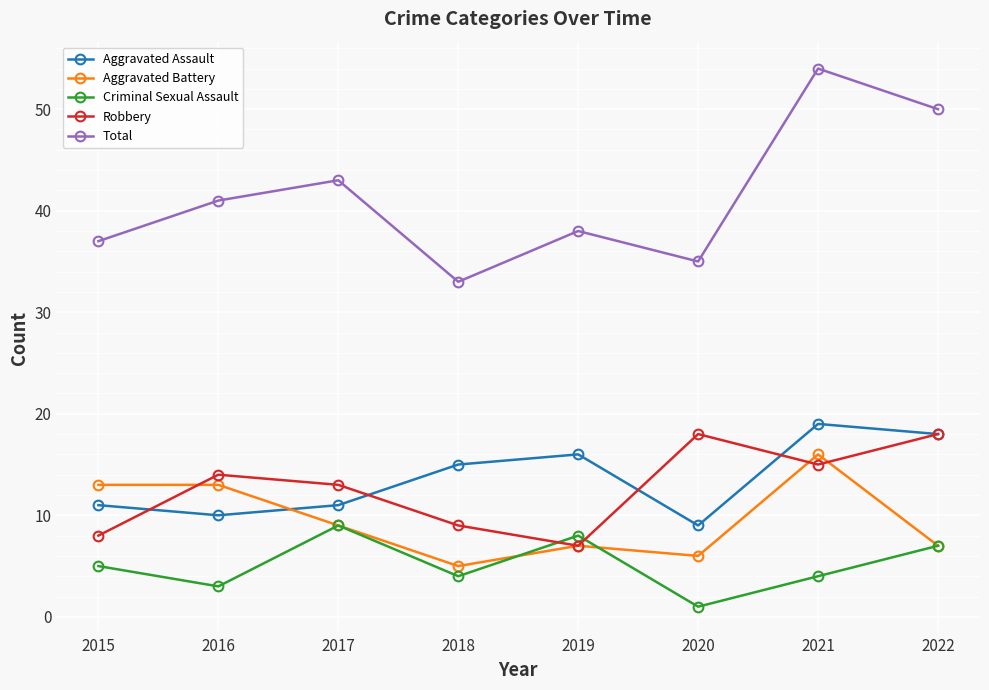

At which category does Aggravated Assault reach its first local valley?

2016